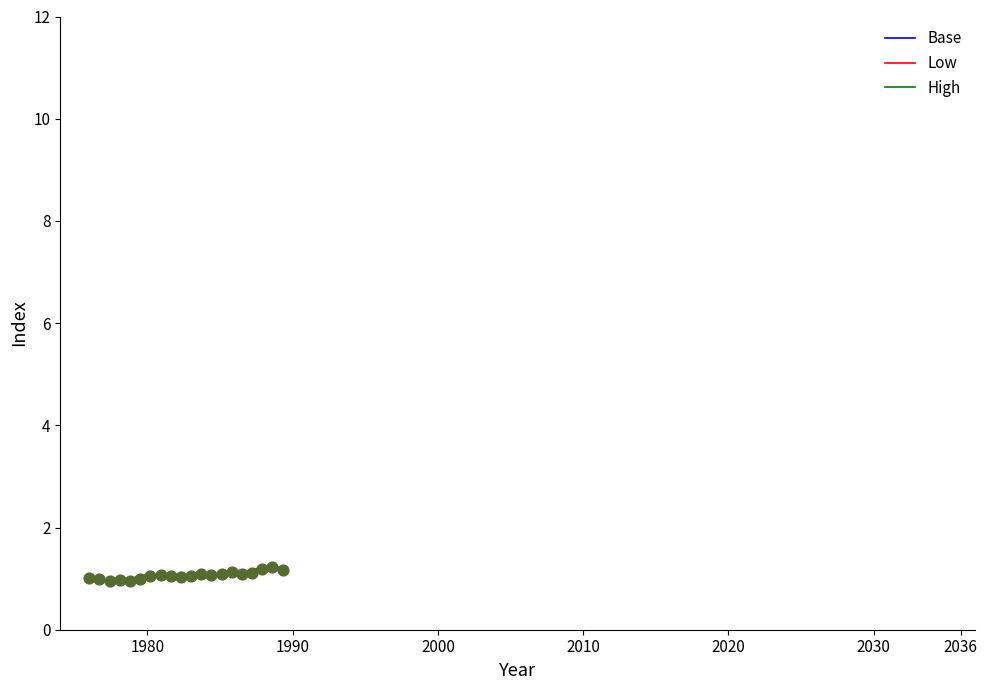

How many lines are shown in the chart?

3